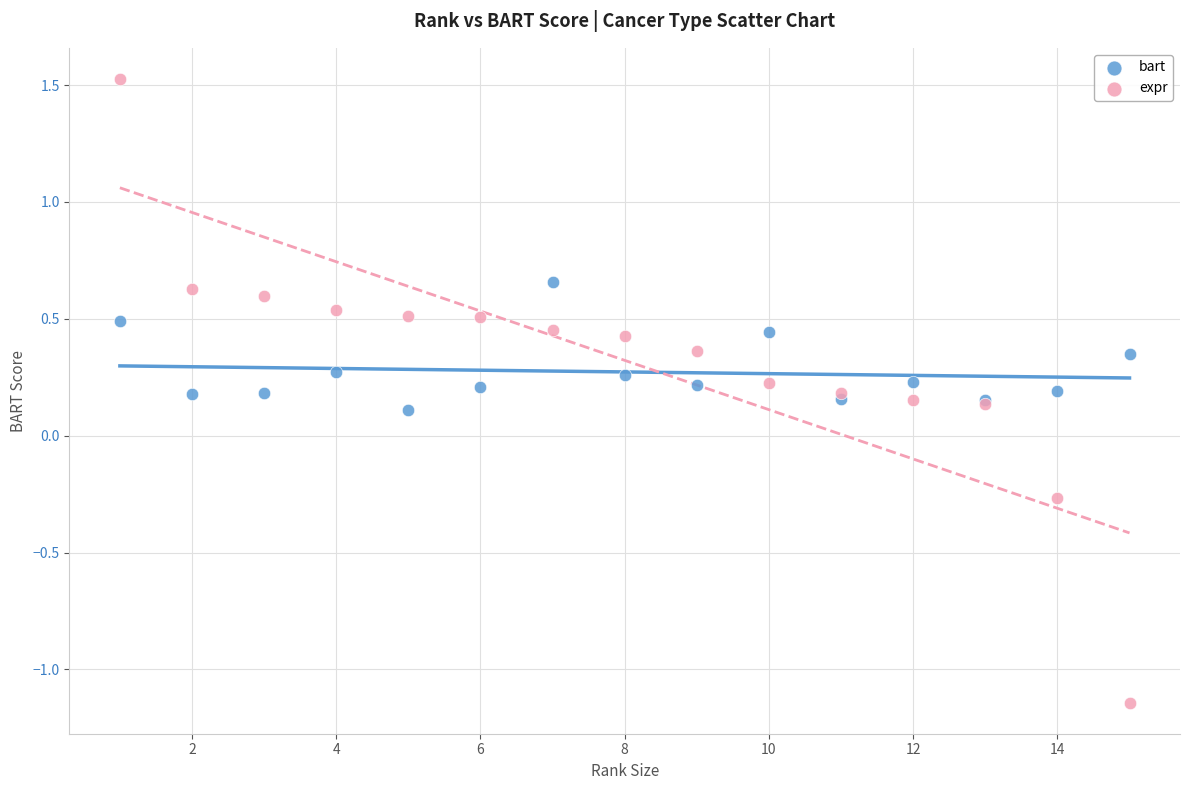

Which series reaches the minimum Y coordinate?

expr